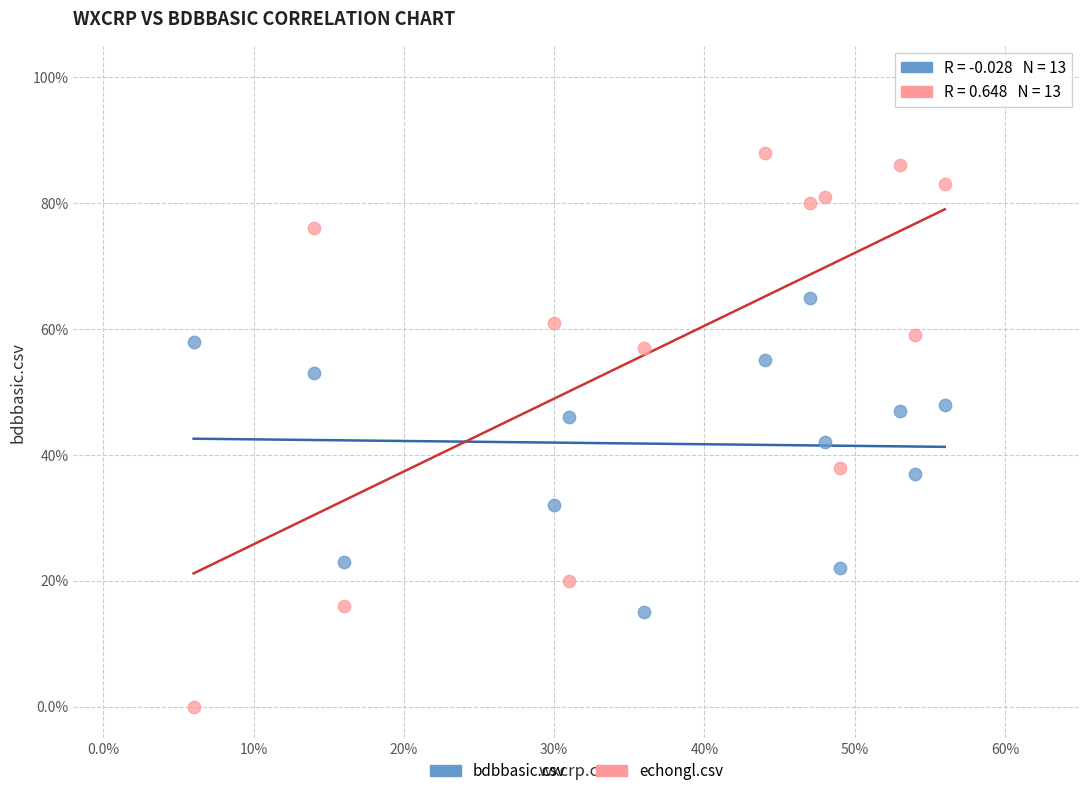

What are all the series names shown in the legend?

bdbbasic.csv, echongl.csv